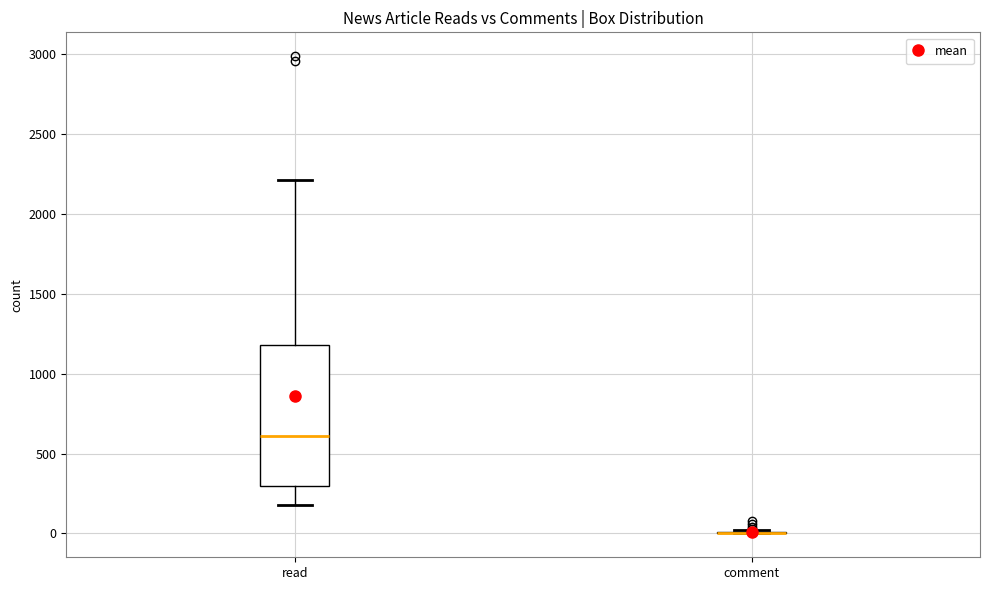

Reading left to right, read every box against the y-axis: the position of its median line, the range the box covers, and the ends of its whiskers. The values are not printed on the chart, so give them approximately, as read against the axis.

read: median 600, box 300 to 1200, whiskers 200 to 2200
comment: box collapsed to a line at 0, whiskers 0 to 0